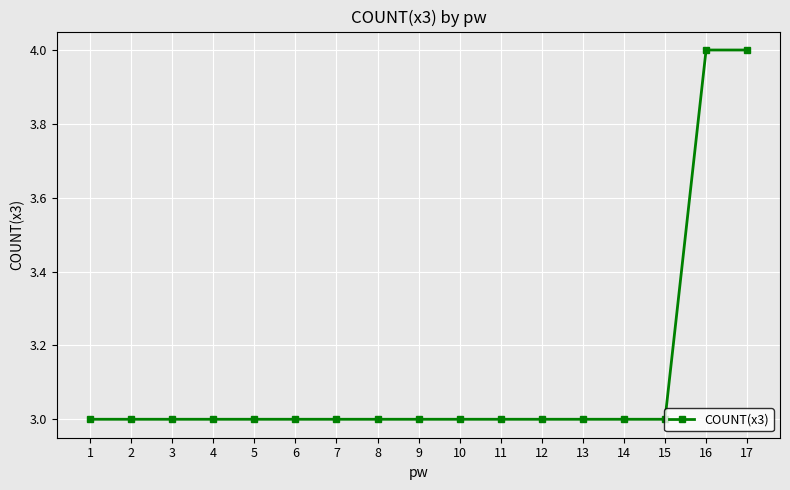

What value does the data have at 2?

3